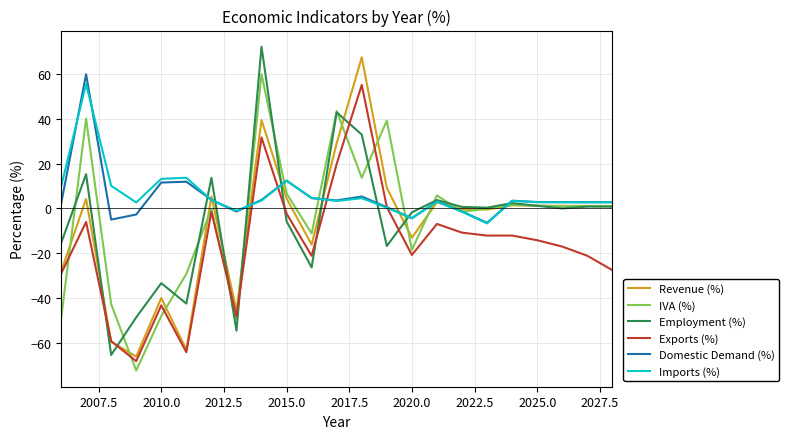

What is the difference between the second highest and second lowest values in the Domestic Demand (%) series?

17.4